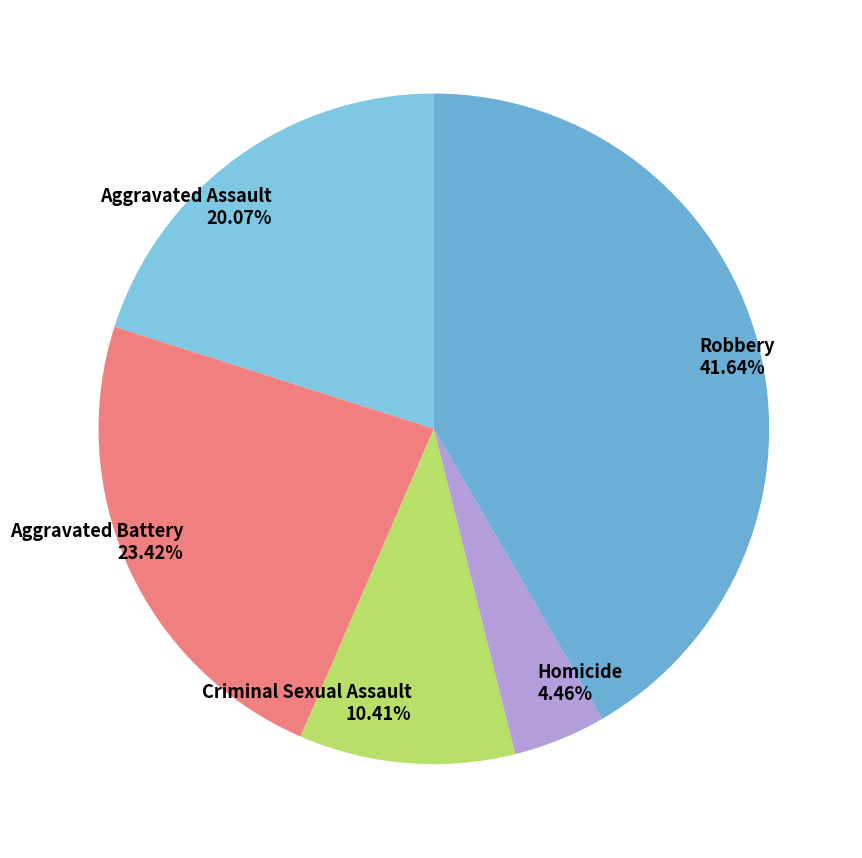

How many segments does this pie chart have?

5